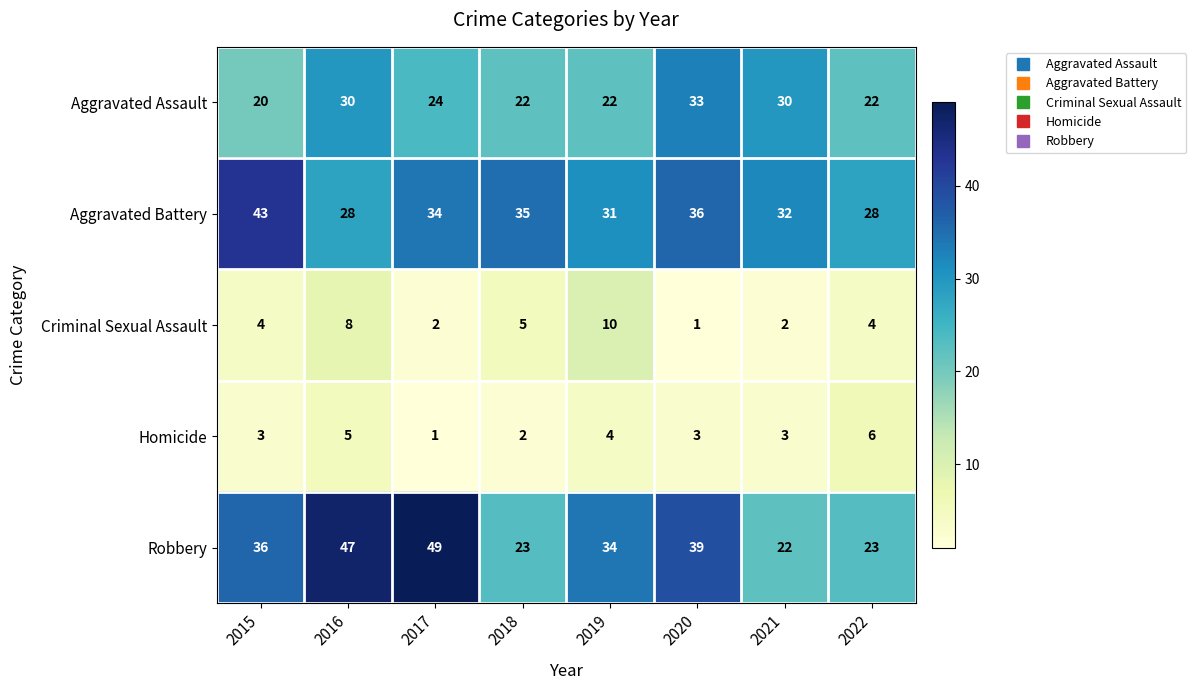

What is the average value of the Aggravated Assault series?

25